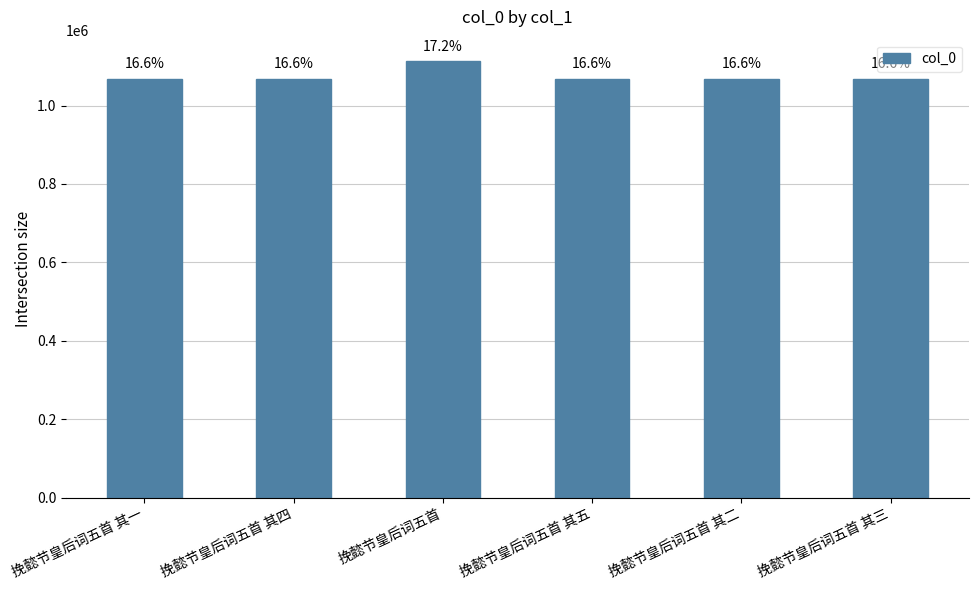

What is the difference between the maximum and minimum values?

43603